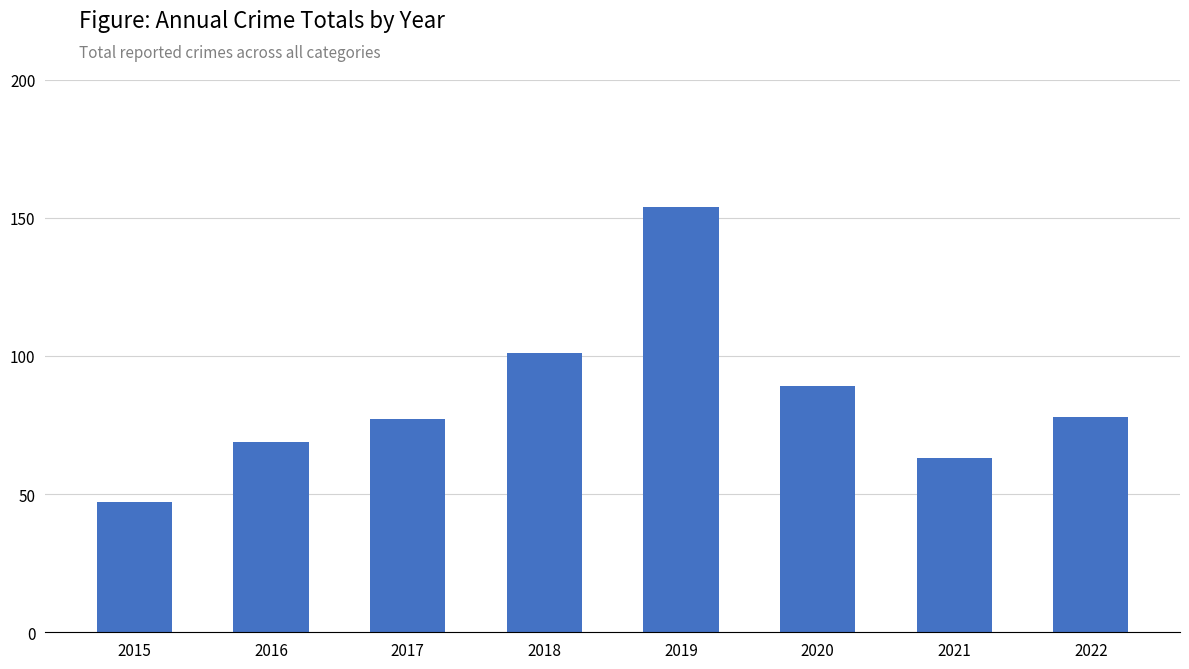

True or false: the data shows 154 at 2019.

True